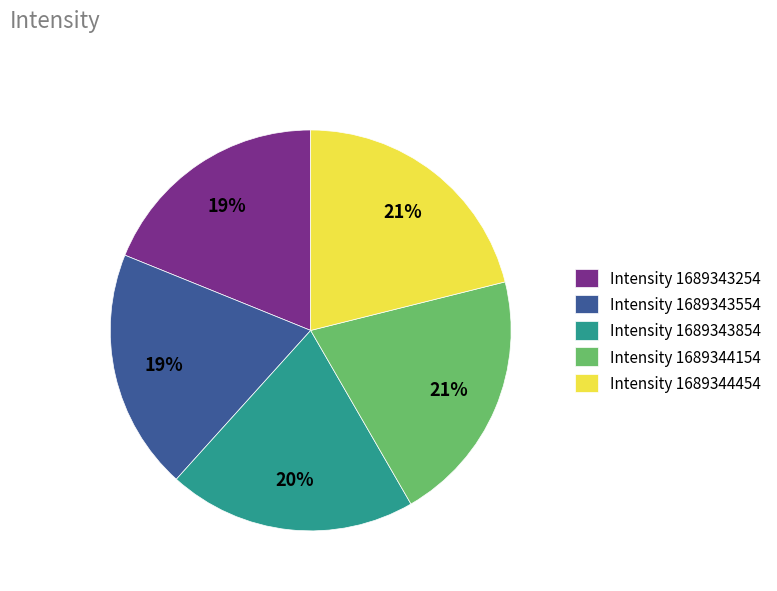

To the nearest percent, what is the combined percentage of Intensity 1689343854 and Intensity 1689343554?

39%